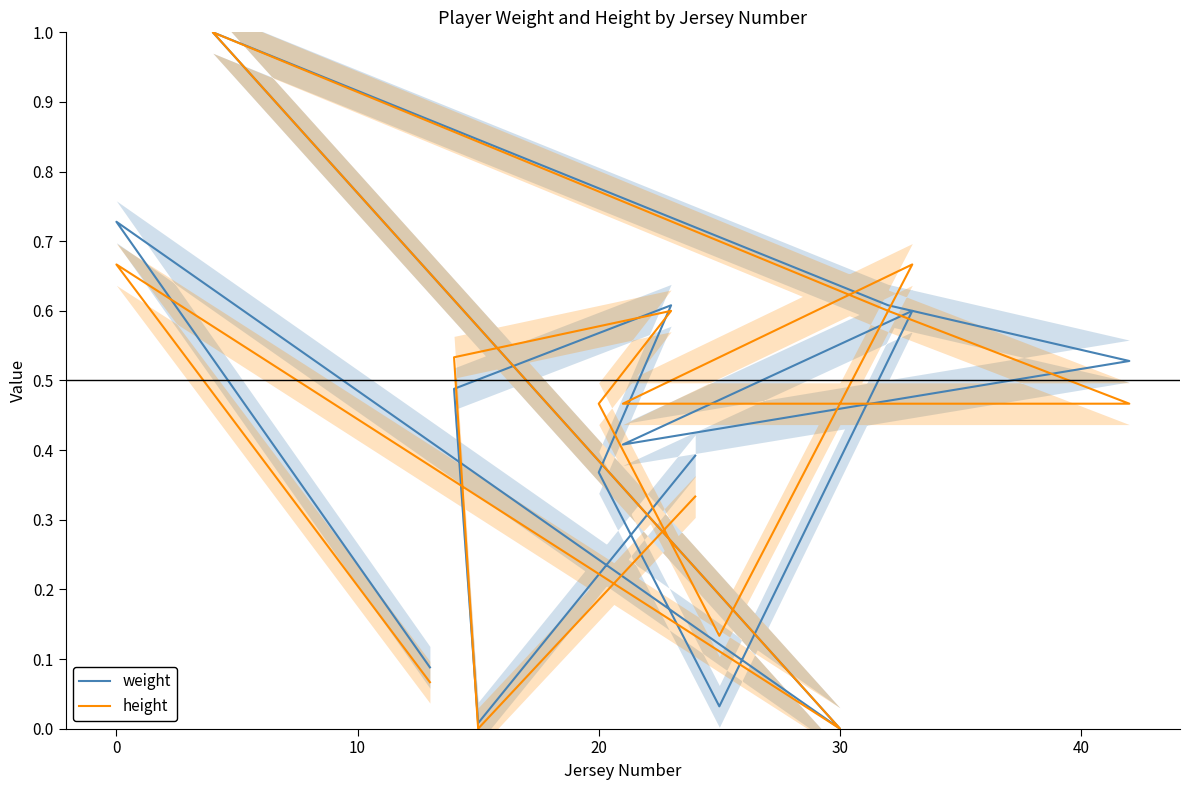

How many lines are shown in the chart?

2